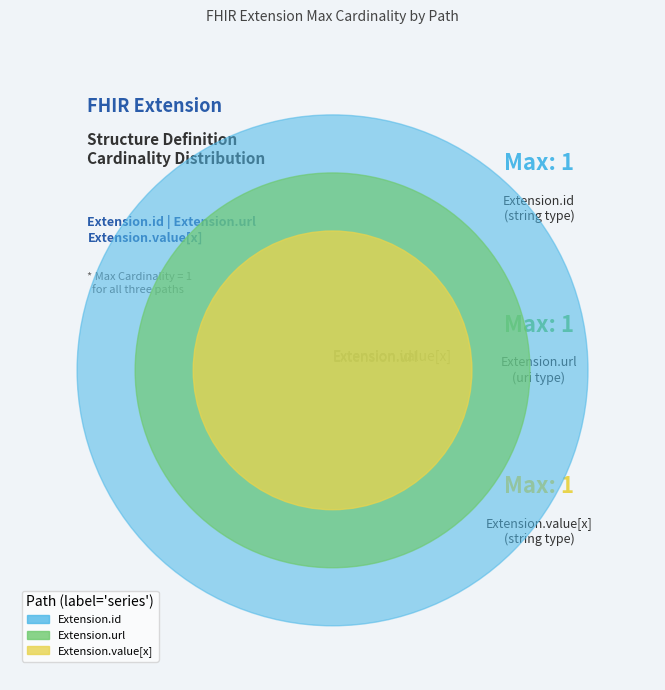

Is the sum of Extension.value[x] and Extension.id greater than half?

Yes